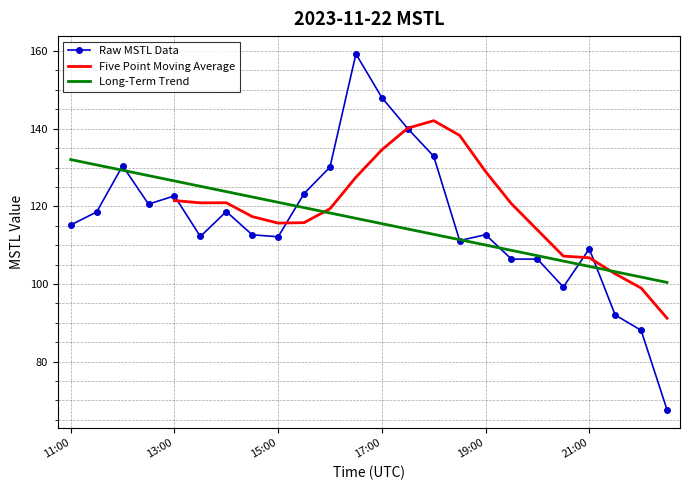

What is the value of the 4th point from the left?

120.6